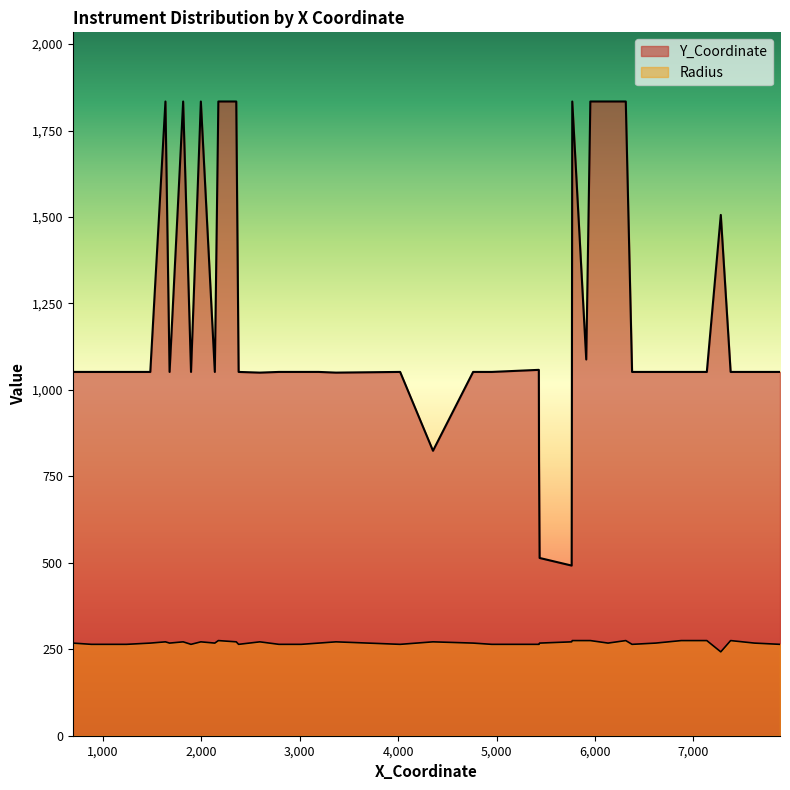

In Radius, how many points are higher than both neighbors (excluding endpoints)?

5